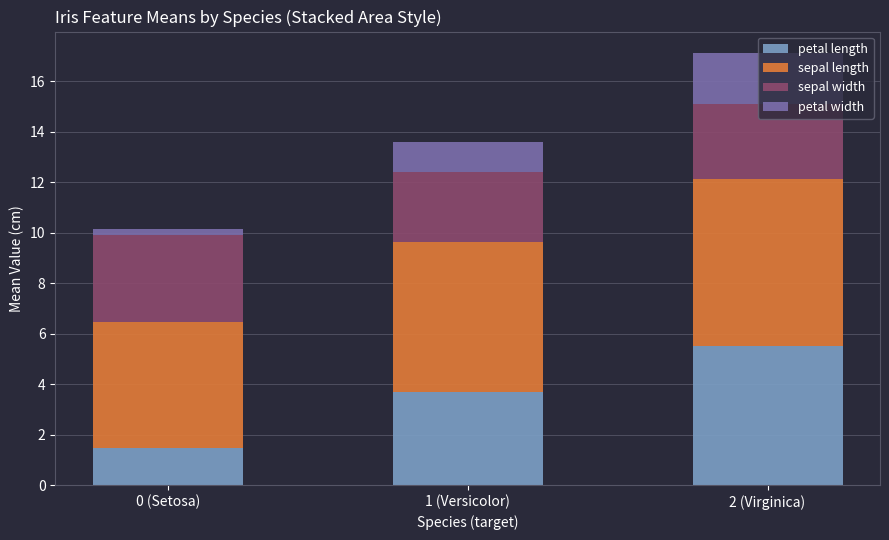

What is the minimum value for petal length?

1.5